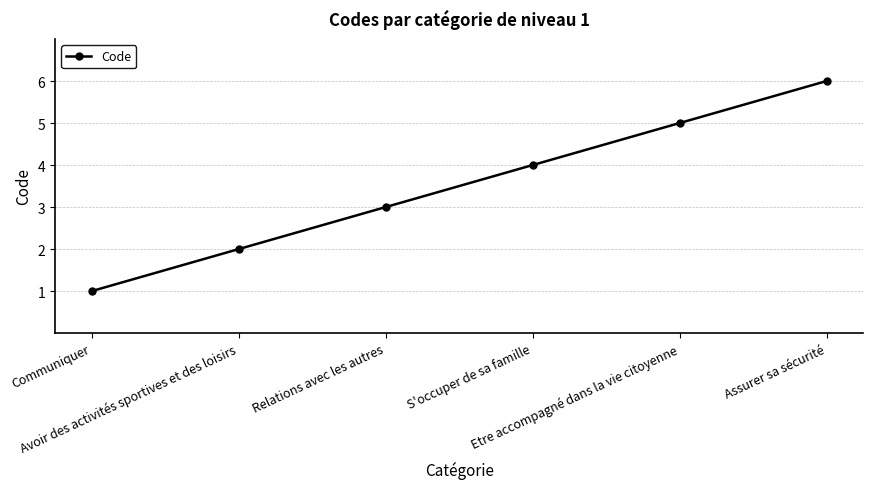

What is the label of the 4th point from the right?

Relations avec les autres